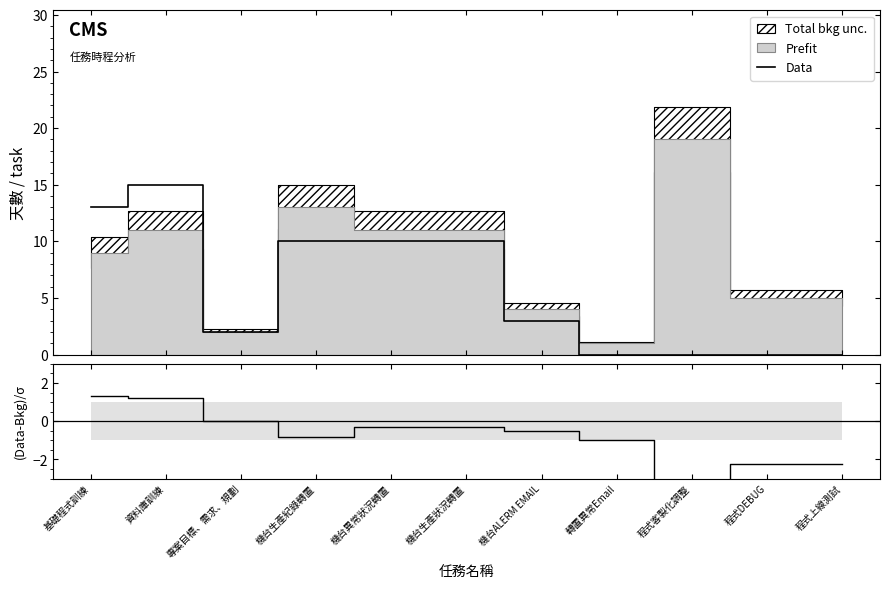

What is the maximum value for Data?

15